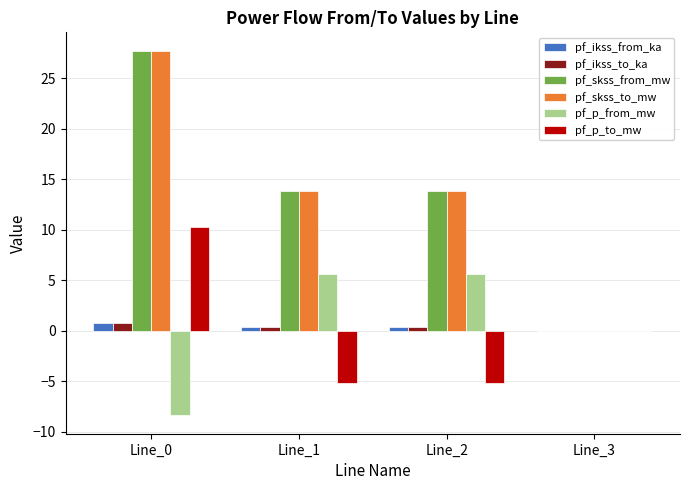

Count the number of data series in this chart.

6